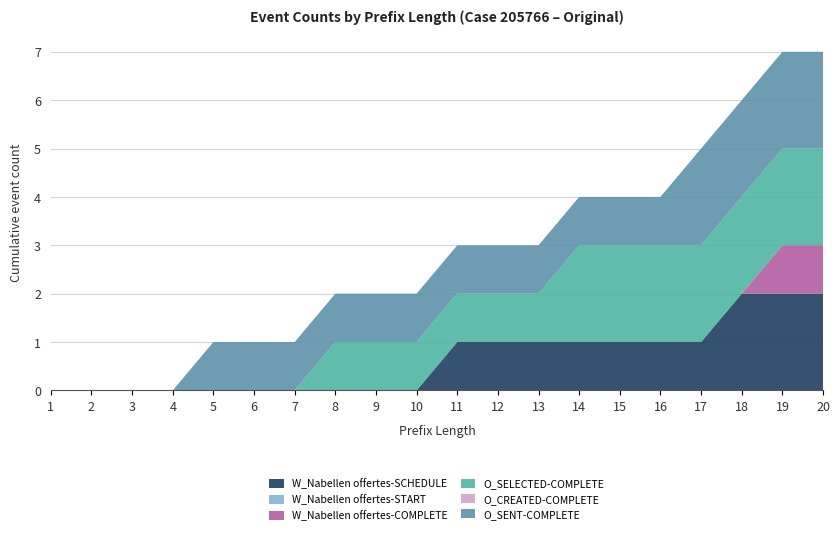

Reading left to right, extract all data points from this chart.

W_Nabellen offertes-SCHEDULE: 1=0	2=0	3=0	4=0	5=0	6=0	7=0	8=0	9=0	10=0	11=1	12=1	13=1	14=1	15=1	16=1	17=1	18=2	19=2	20=2
W_Nabellen offertes-START: 1=0	2=0	3=0	4=0	5=0	6=0	7=0	8=0	9=0	10=0	11=0	12=0	13=0	14=0	15=0	16=0	17=0	18=0	19=0	20=0
W_Nabellen offertes-COMPLETE: 1=0	2=0	3=0	4=0	5=0	6=0	7=0	8=0	9=0	10=0	11=0	12=0	13=0	14=0	15=0	16=0	17=0	18=0	19=1	20=1
O_SELECTED-COMPLETE: 1=0	2=0	3=0	4=0	5=0	6=0	7=0	8=1	9=1	10=1	11=1	12=1	13=1	14=2	15=2	16=2	17=2	18=2	19=2	20=2
O_CREATED-COMPLETE: 1=0	2=0	3=0	4=0	5=0	6=0	7=0	8=0	9=0	10=0	11=0	12=0	13=0	14=0	15=0	16=0	17=0	18=0	19=0	20=0
O_SENT-COMPLETE: 1=0	2=0	3=0	4=0	5=1	6=1	7=1	8=1	9=1	10=1	11=1	12=1	13=1	14=1	15=1	16=1	17=2	18=2	19=2	20=2